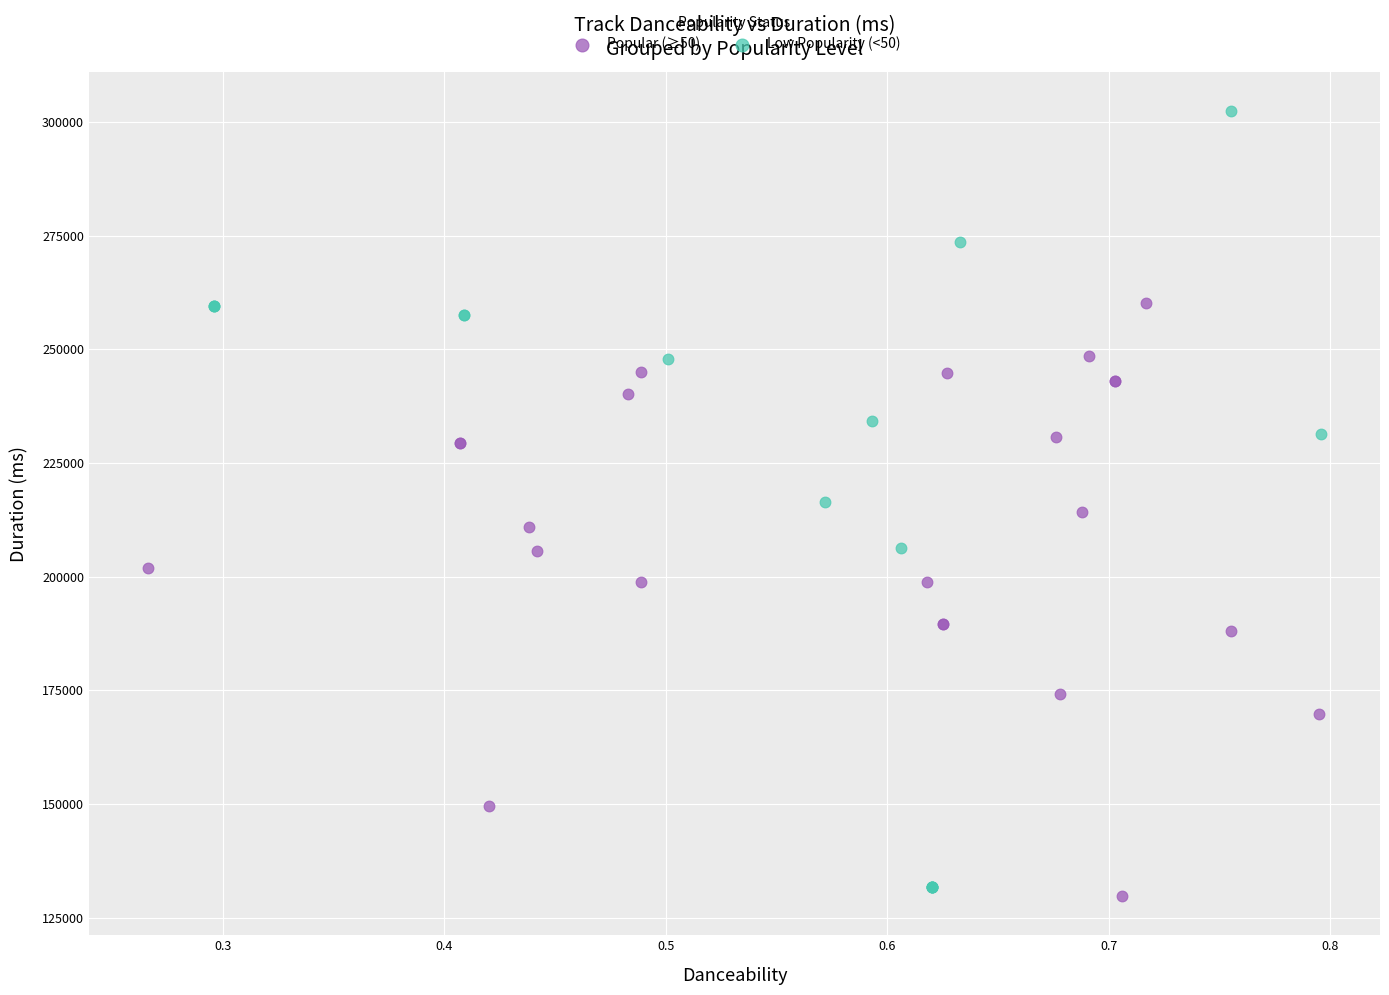

Which series reaches the maximum Y coordinate?

Low Popularity (<50)